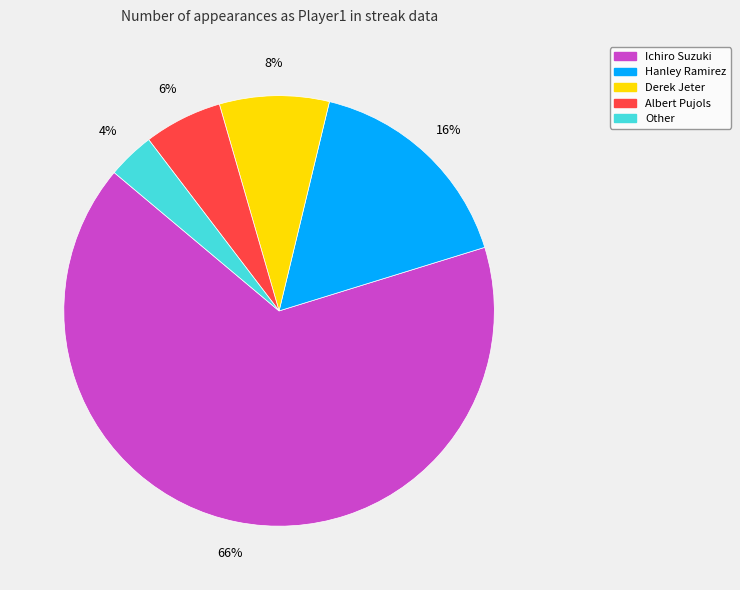

To the nearest percent, what portion does Albert Pujols represent?

6%